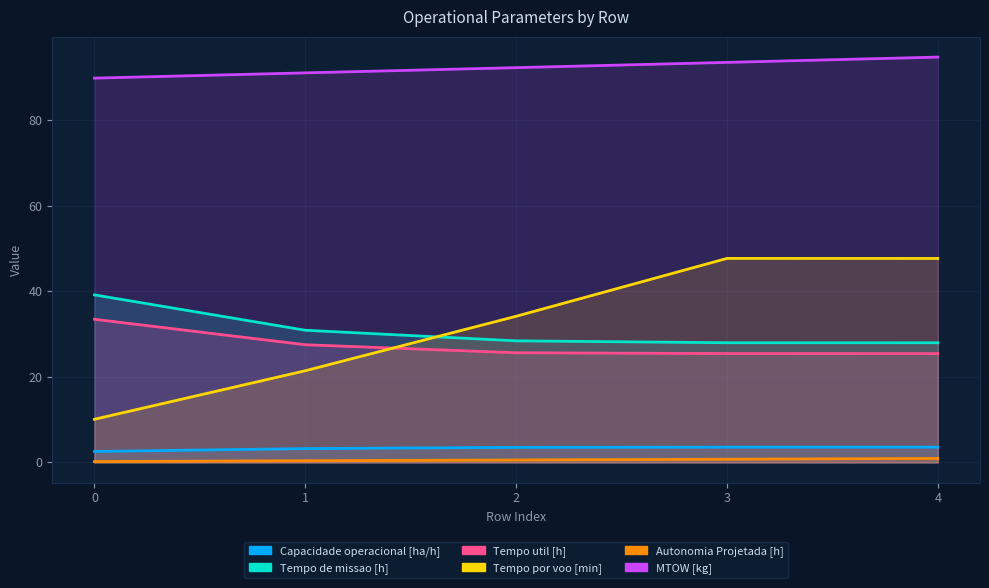

True or false: MTOW [kg] has a value of 124.8 at 1.

False